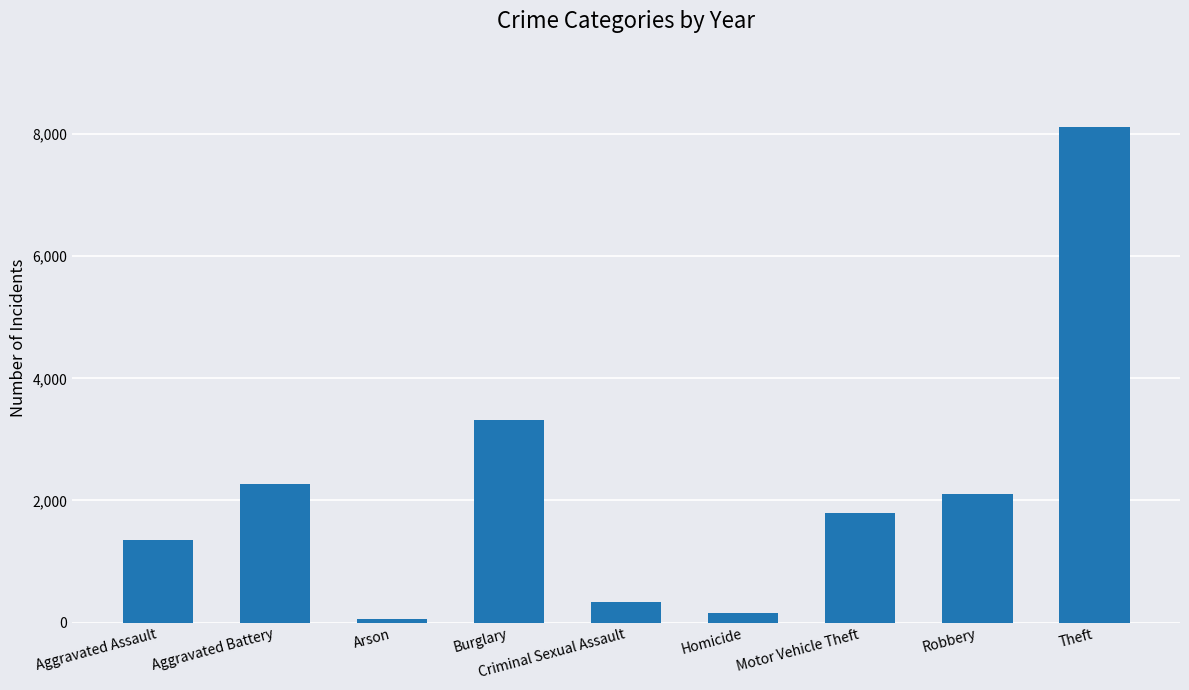

Is it true that the value at Robbery is 2918?

False